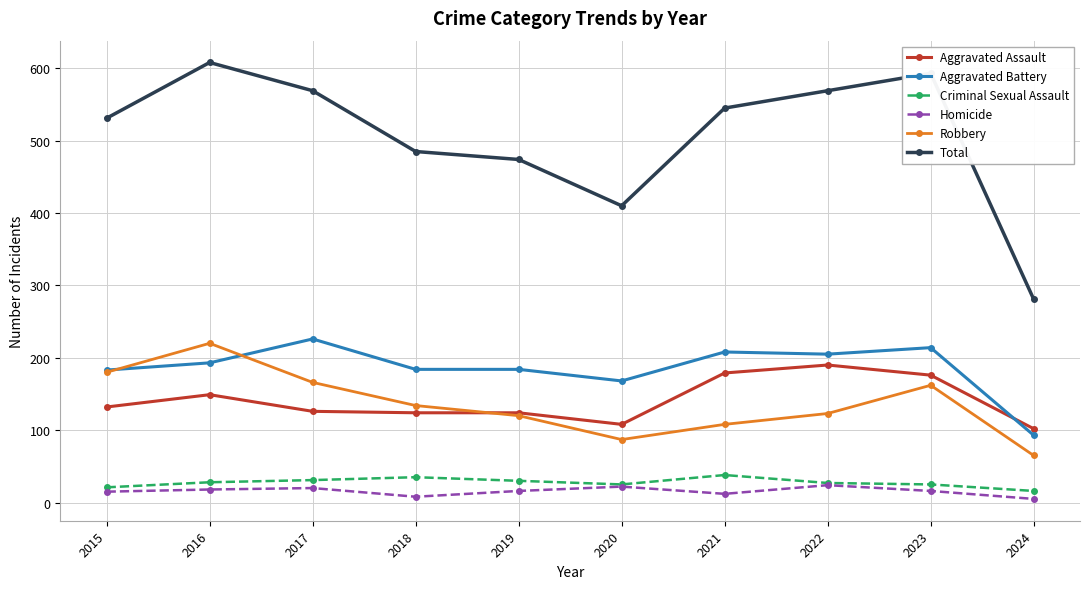

Where is the first local maximum for Aggravated Assault?

2016